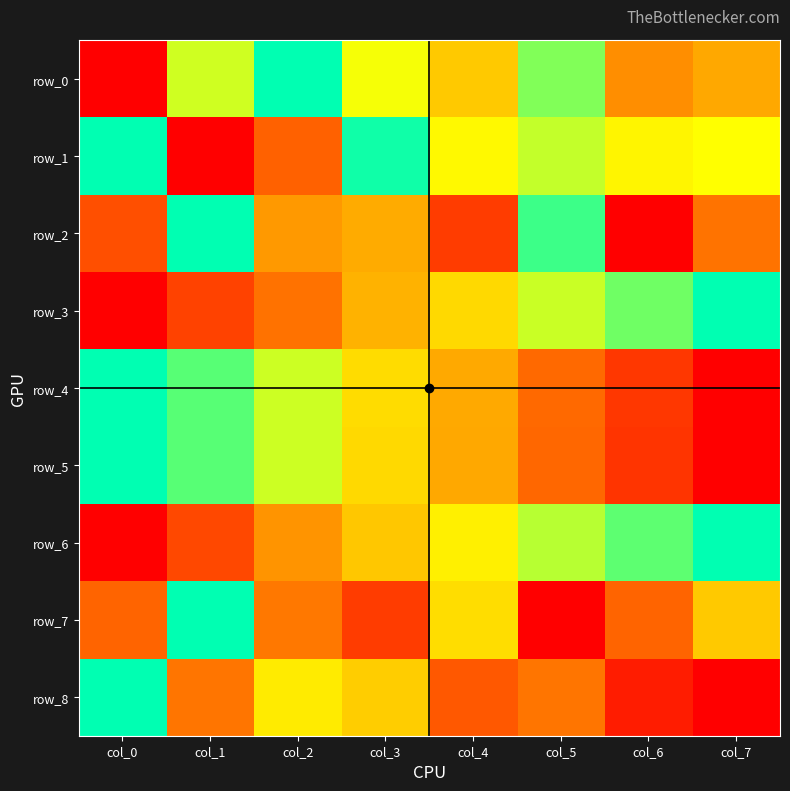

Reading left to right, list all the values displayed in this chart.

row_0: 0.0	0.7	1.0	0.7	0.5	0.8	0.4	0.4
row_1: 1.0	0.0	0.3	1.0	0.7	0.7	0.6	0.7
row_2: 0.2	1.0	0.4	0.4	0.2	0.9	0.0	0.3
row_3: 0.0	0.2	0.3	0.5	0.6	0.7	0.9	1.0
row_4: 1.0	0.9	0.7	0.6	0.4	0.3	0.1	0.0
row_5: 1.0	0.9	0.7	0.6	0.4	0.3	0.1	0.0
row_6: 0.0	0.2	0.4	0.5	0.6	0.8	0.9	1.0
row_7: 0.3	1.0	0.3	0.2	0.6	0.0	0.3	0.5
row_8: 1.0	0.3	0.6	0.5	0.2	0.3	0.1	0.0